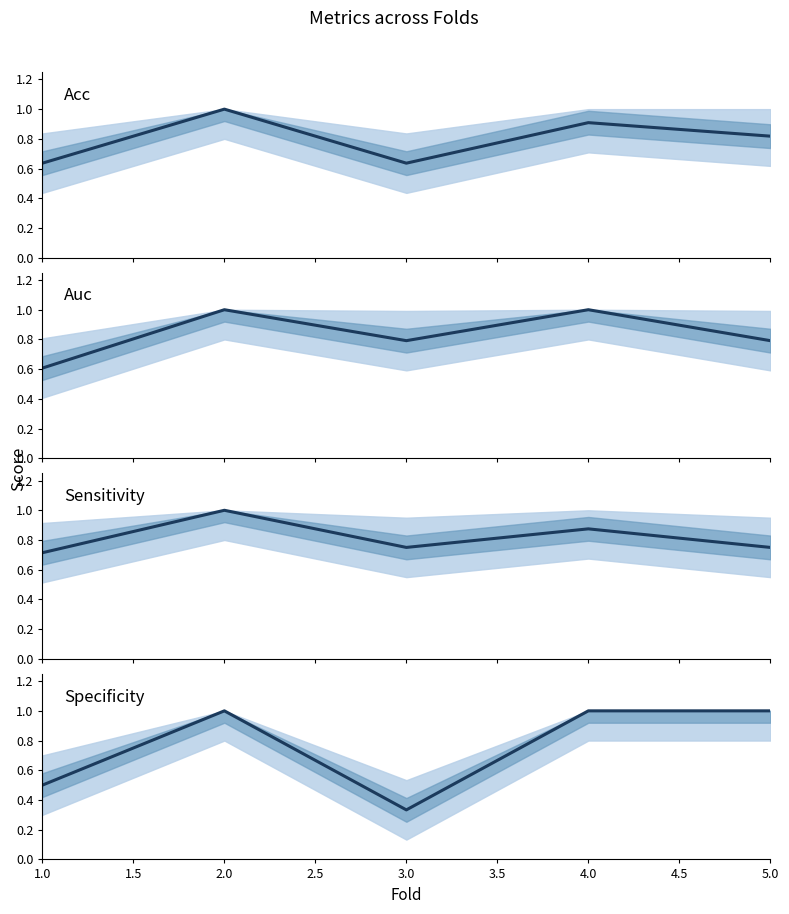

True or false: sensitivity has a value of 0.9 at 4.0.

True